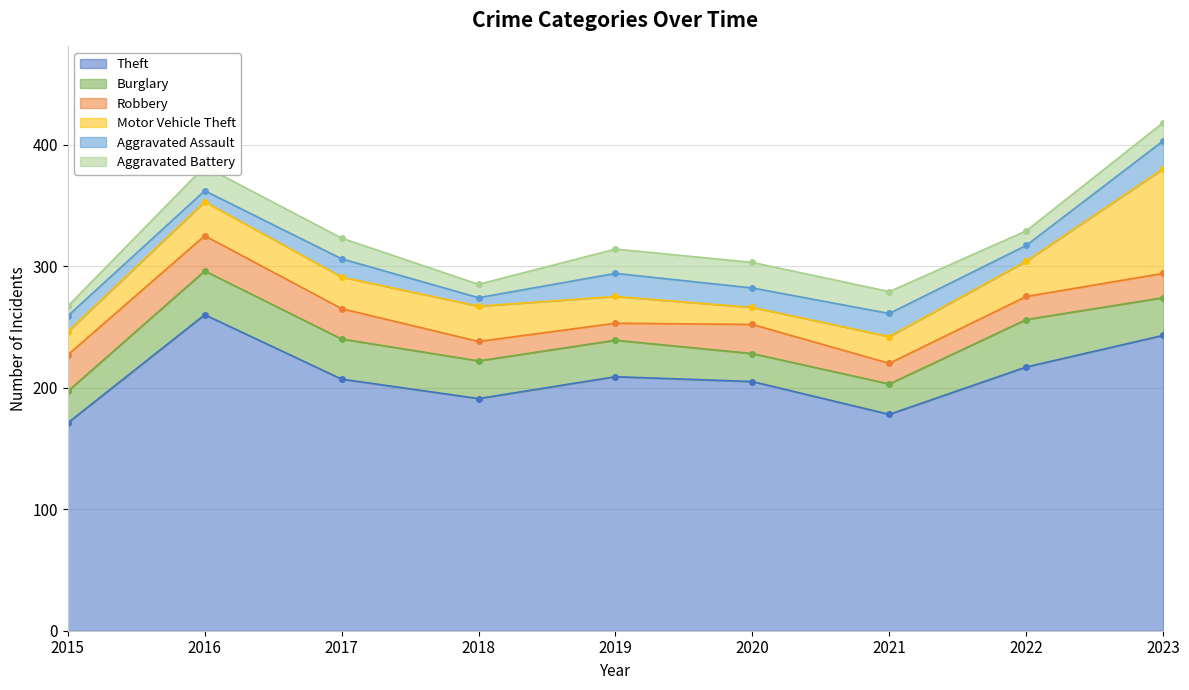

What is the sum of all Theft values?

1881